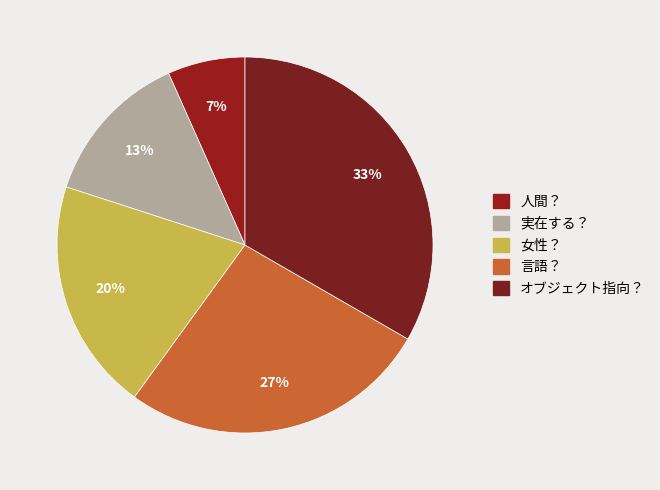

Is there a majority slice in this chart?

No